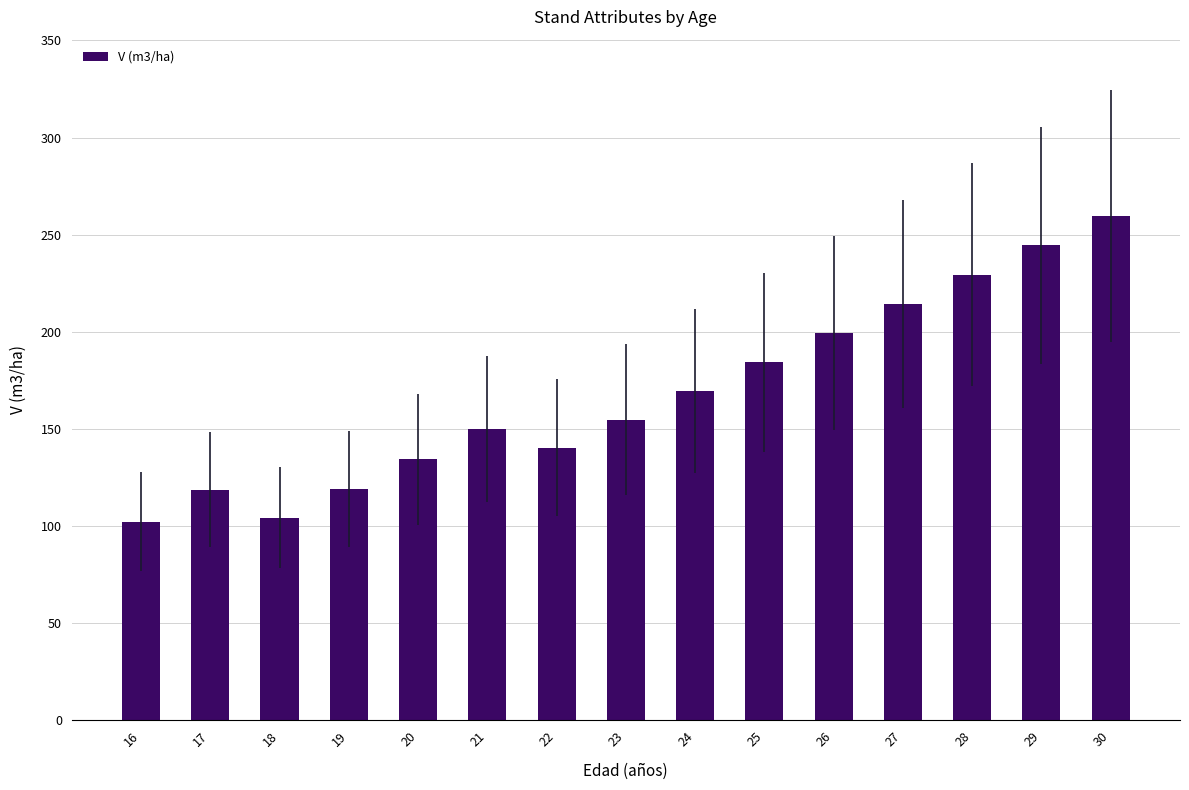

What is the value of the 9th bar from the left?

169.5